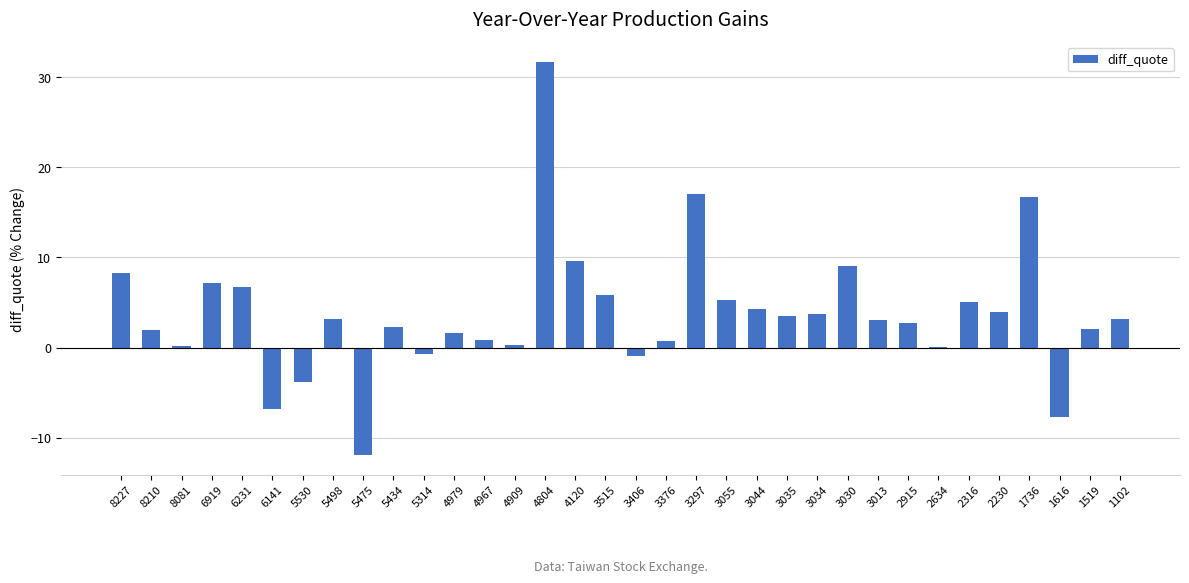

What is the sum of the values at 3013 and 8227?

11.3